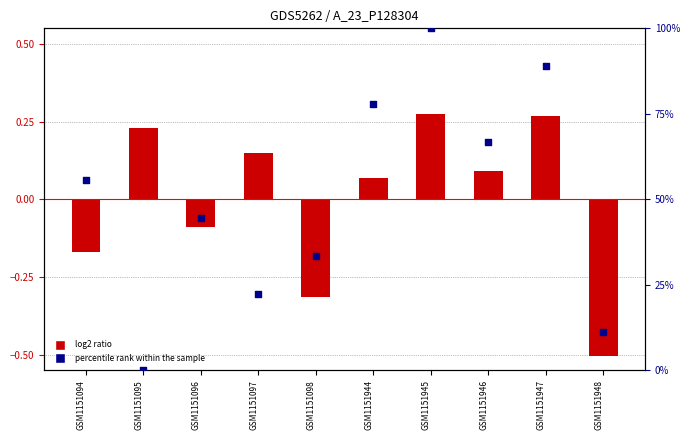

Which series contains the highest Y value?

percentile rank within the sample